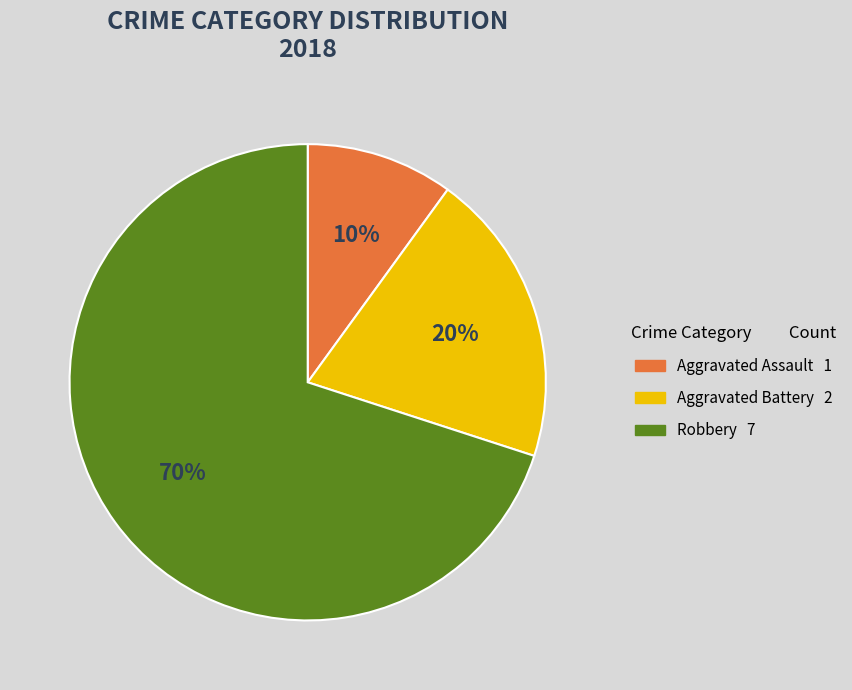

What is the smallest slice in the pie chart?

Aggravated Assault